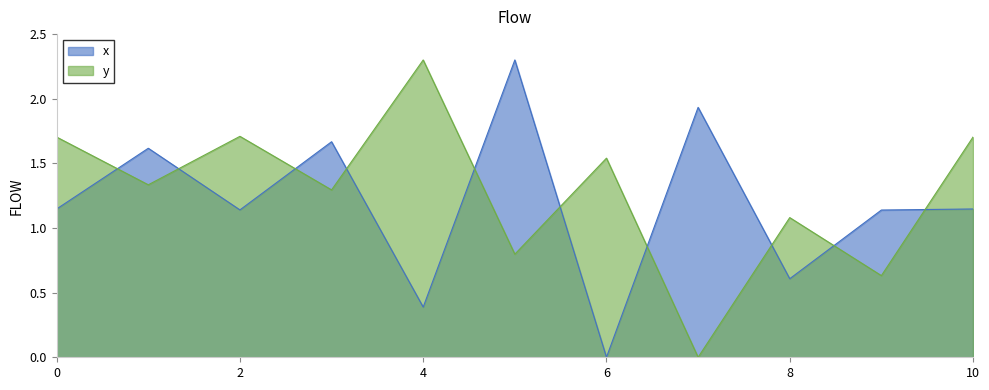

How many categories are shown in the chart?

11